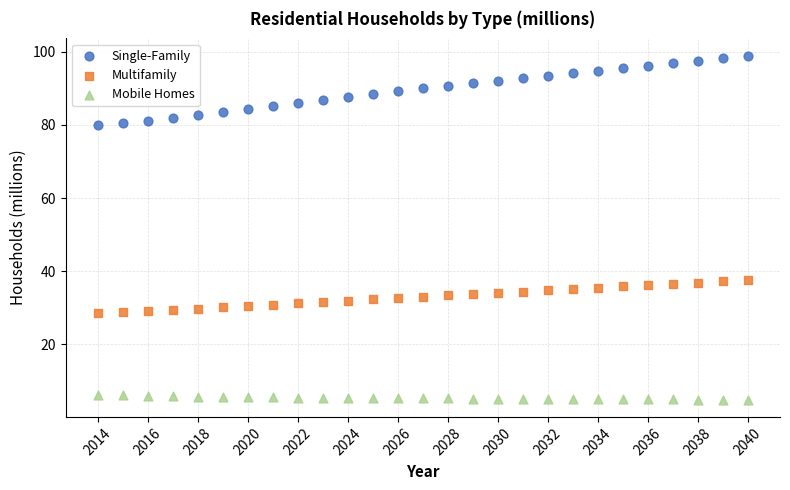

Which series has the widest spread of Y values?

Single-Family